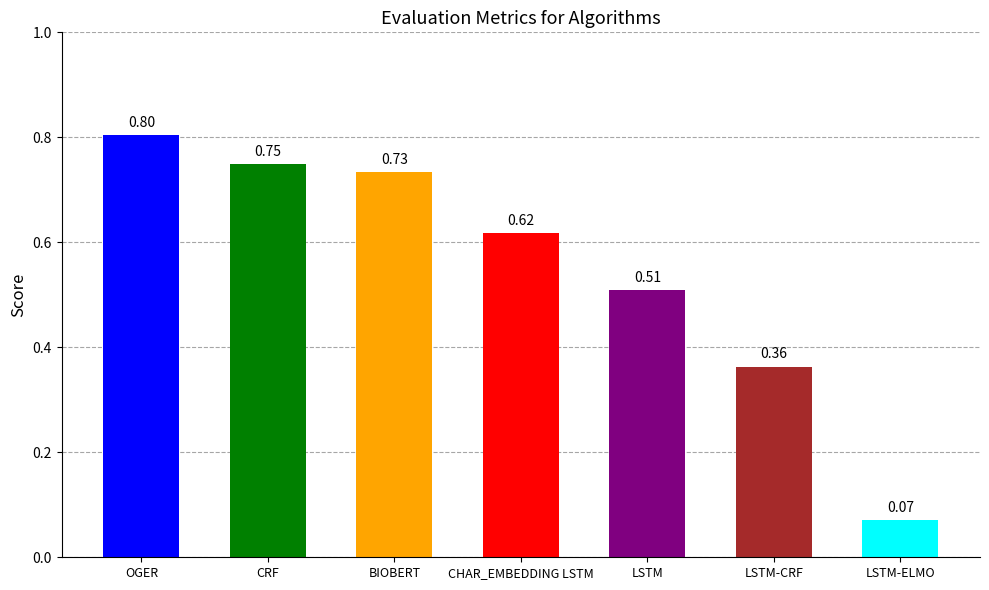

Between CRF and BIOBERT, which is larger?

CRF